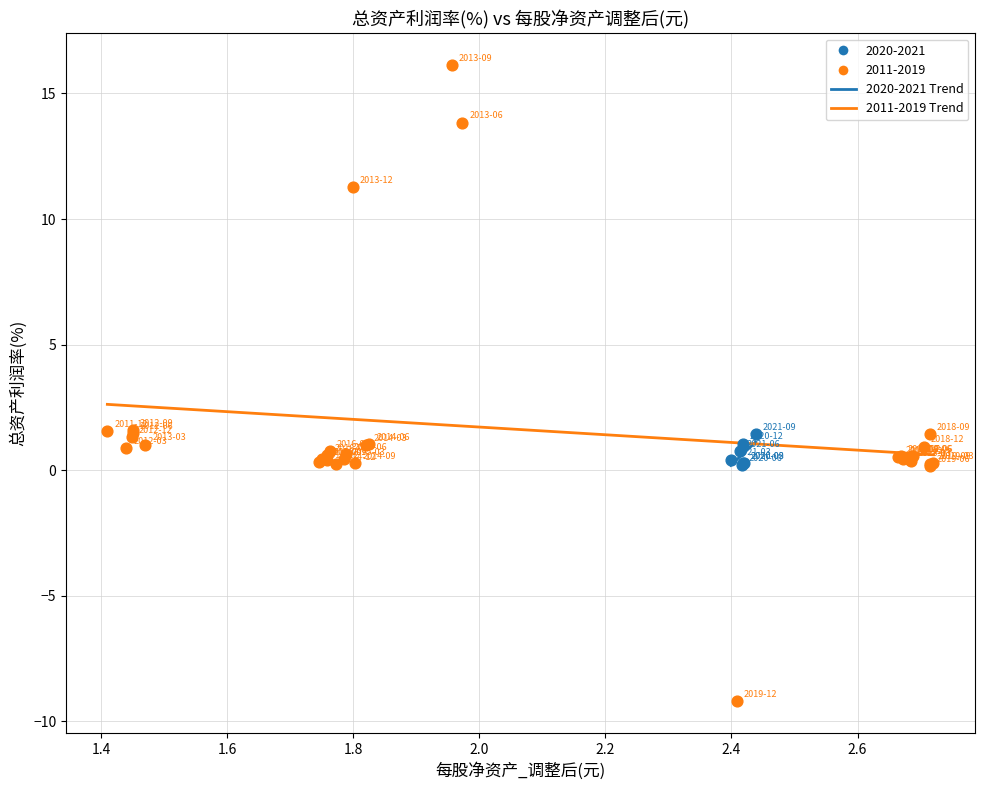

Which series contains the lowest Y value?

2011-2019